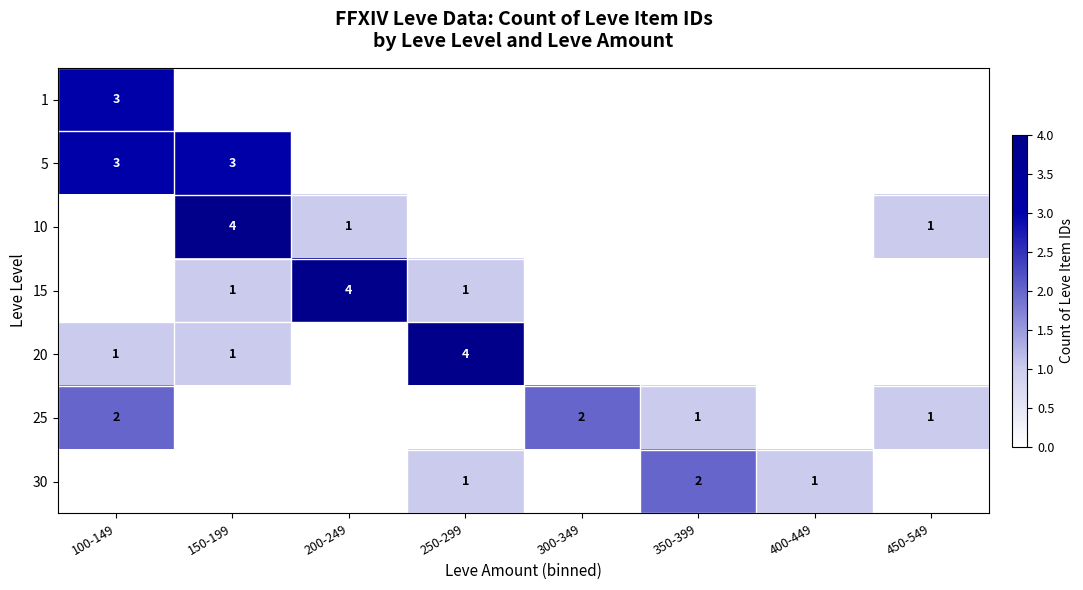

True or false: 5 has a value of 1 at 100-149.

False